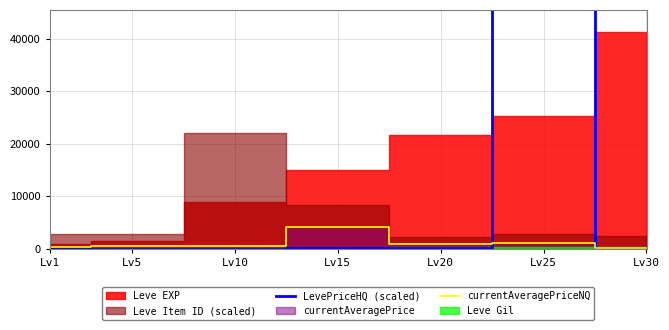

The value of currentAveragePriceNQ at Lv15 is 4080.0. True or false?

True